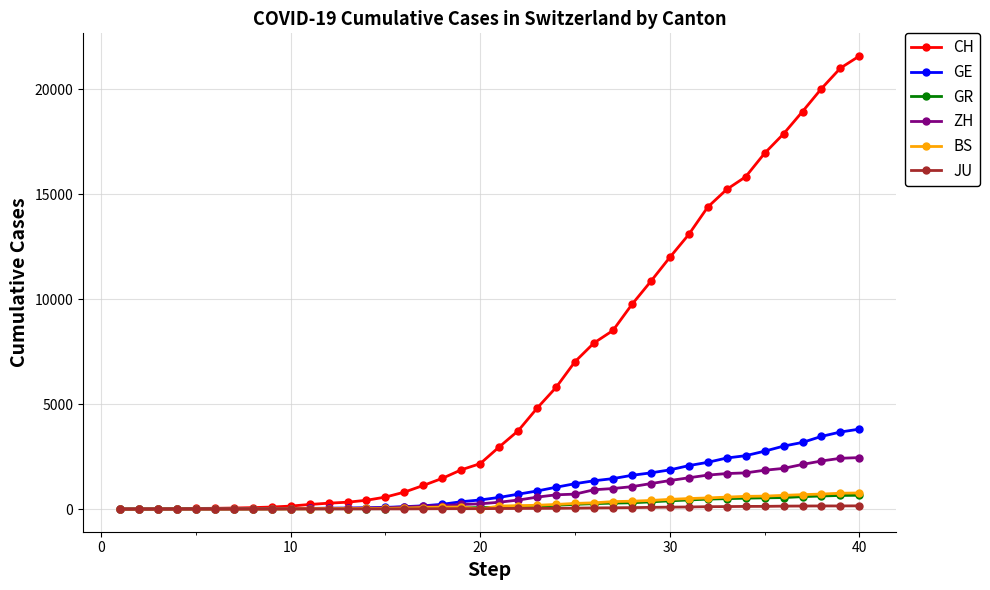

What is the greatest value displayed?

21574